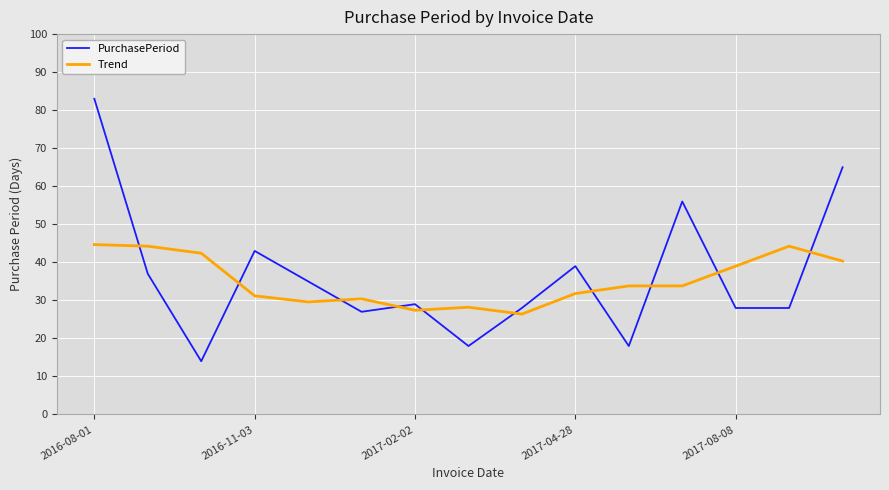

Rank the series by their maximum value, from highest to lowest.

PurchasePeriod, Trend